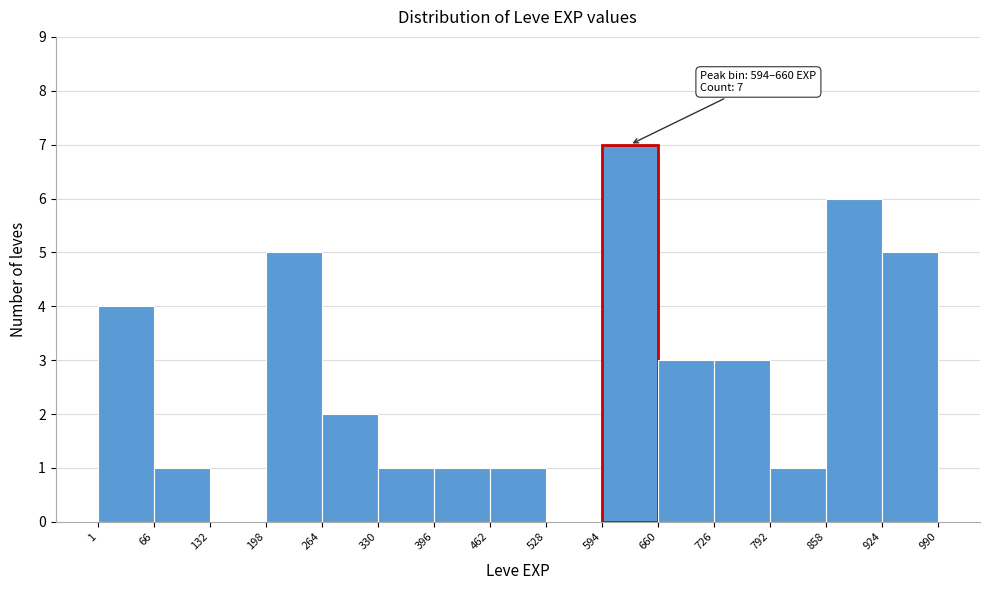

Which range on the x-axis has the tallest bar?

594 to 660